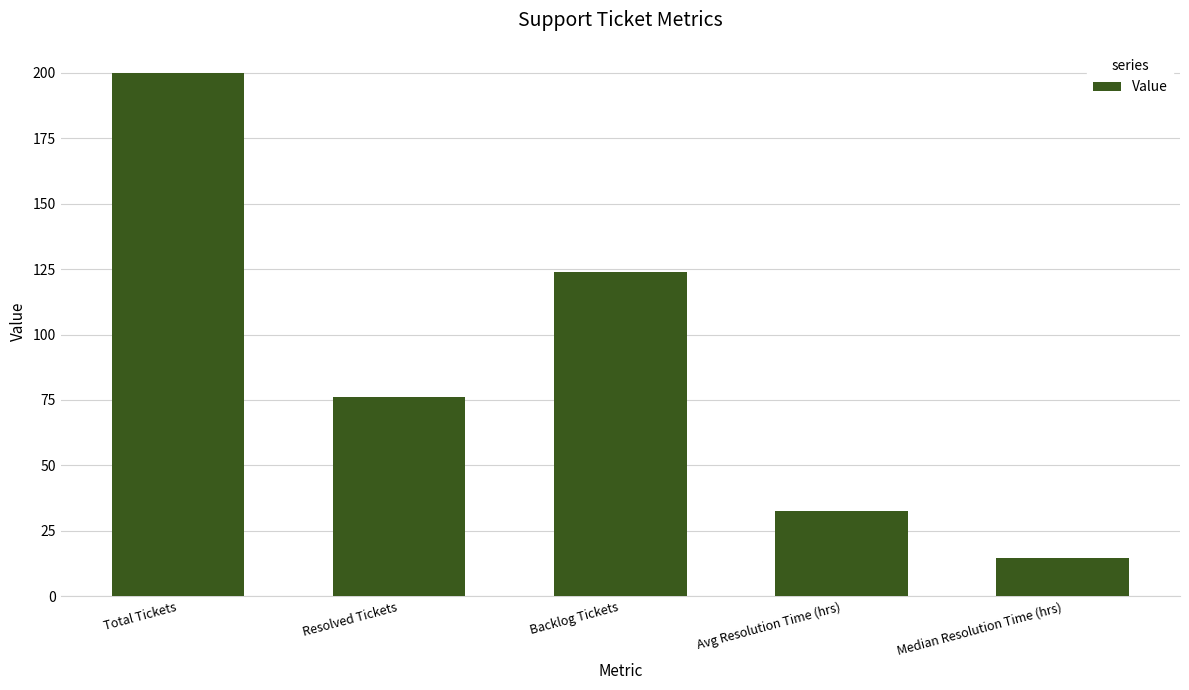

What is the value of the 2nd bar from the left?

76.0